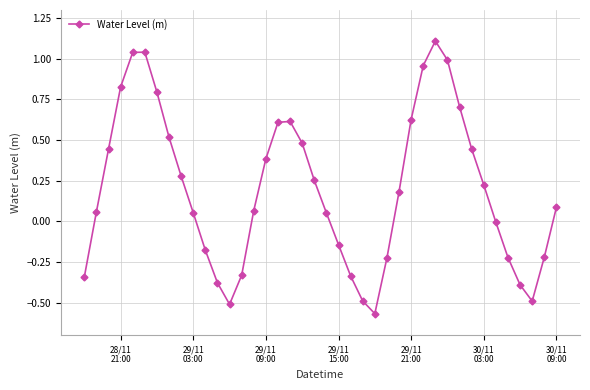

How many points are higher than both their immediate neighbors (excluding endpoints)?

3